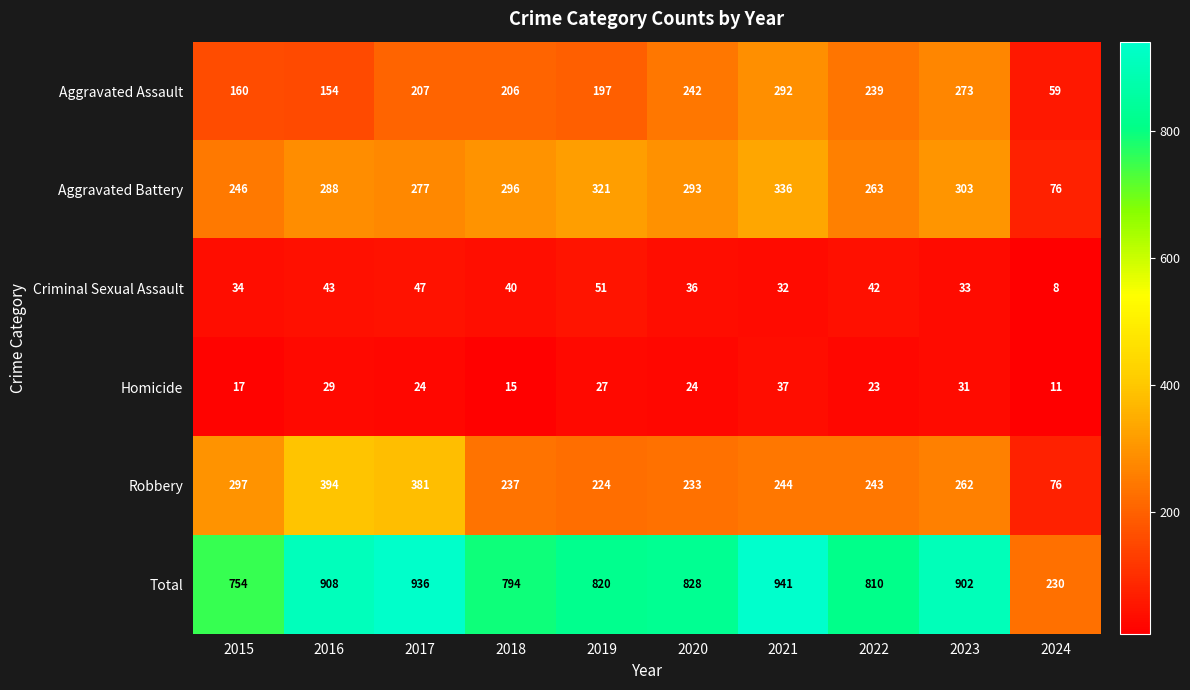

Rank the series at 2015 from lowest to highest value.

Homicide, Criminal Sexual Assault, Aggravated Assault, Aggravated Battery, Robbery, Total